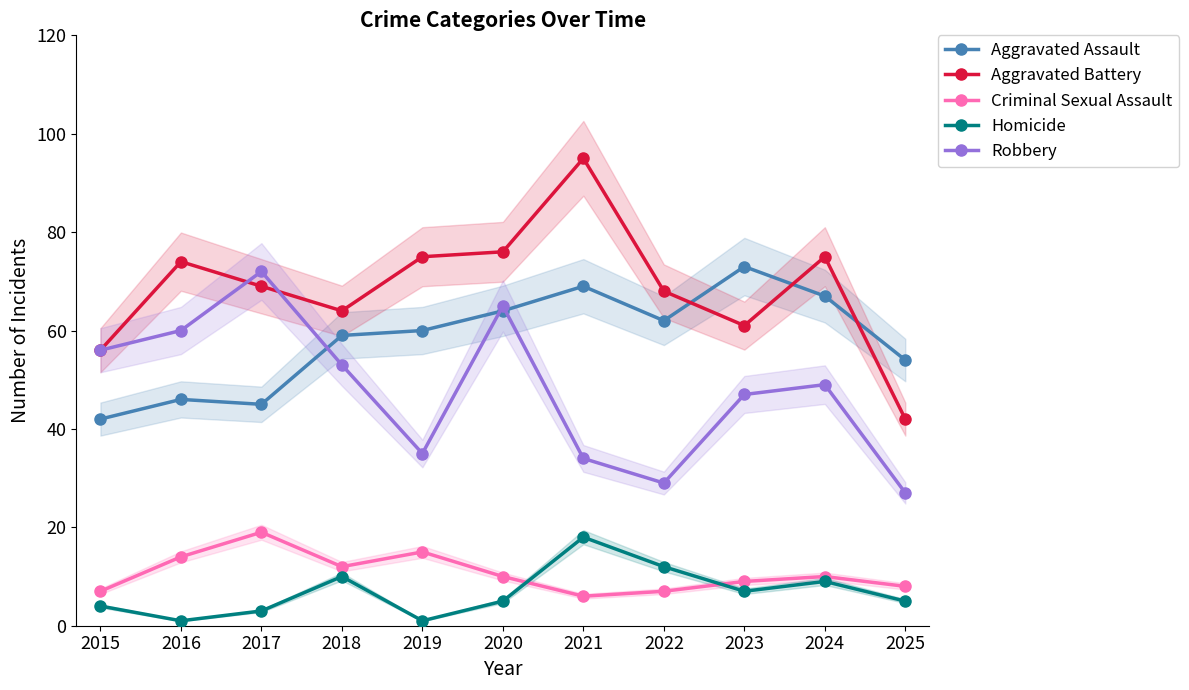

What value does the Aggravated Assault series have at 2015?

42